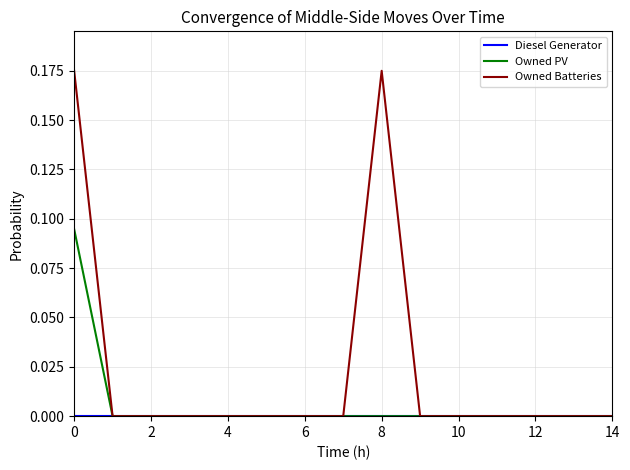

Which series has the largest range (max minus min)?

Owned Batteries